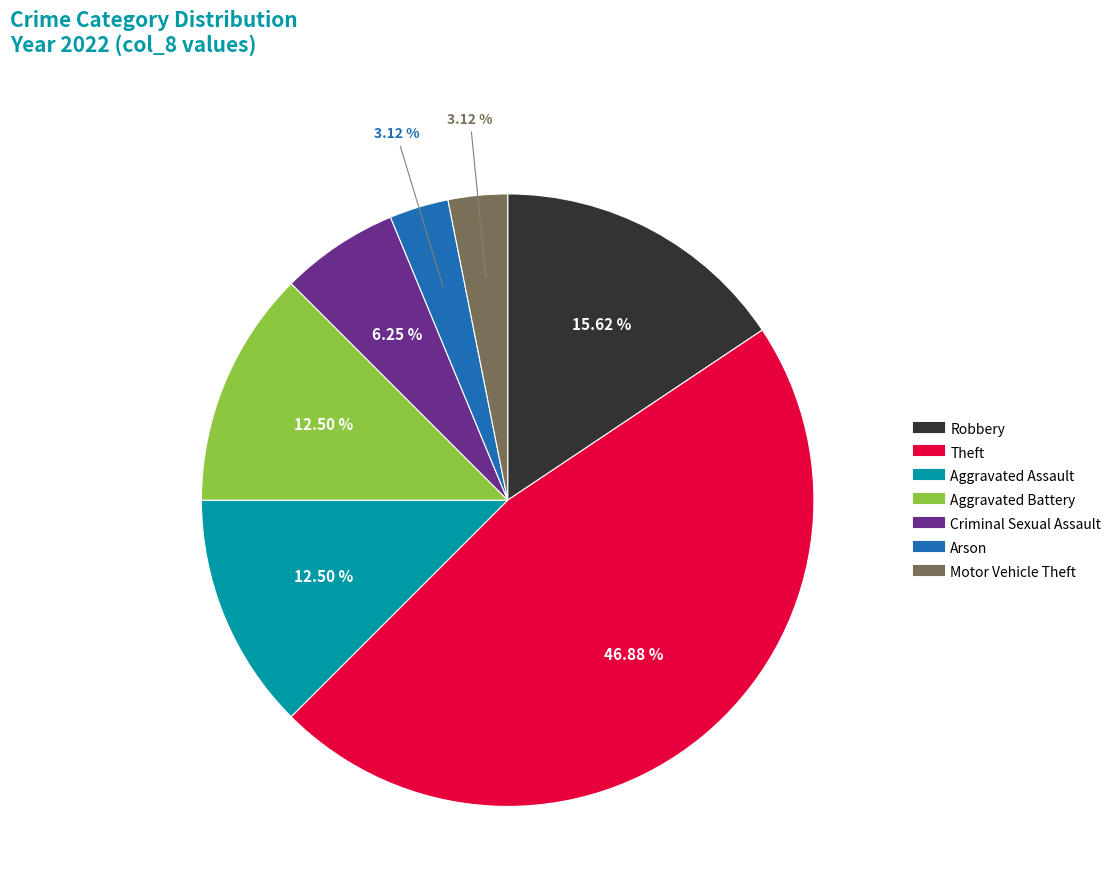

How many segments does this pie chart have?

7